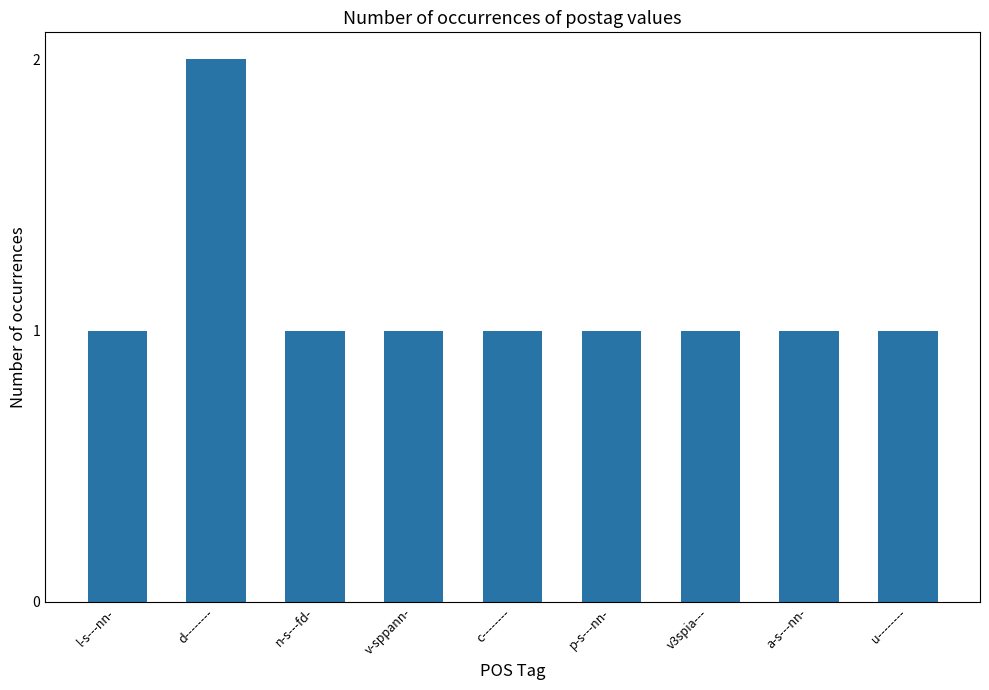

What is the sum of all values?

10